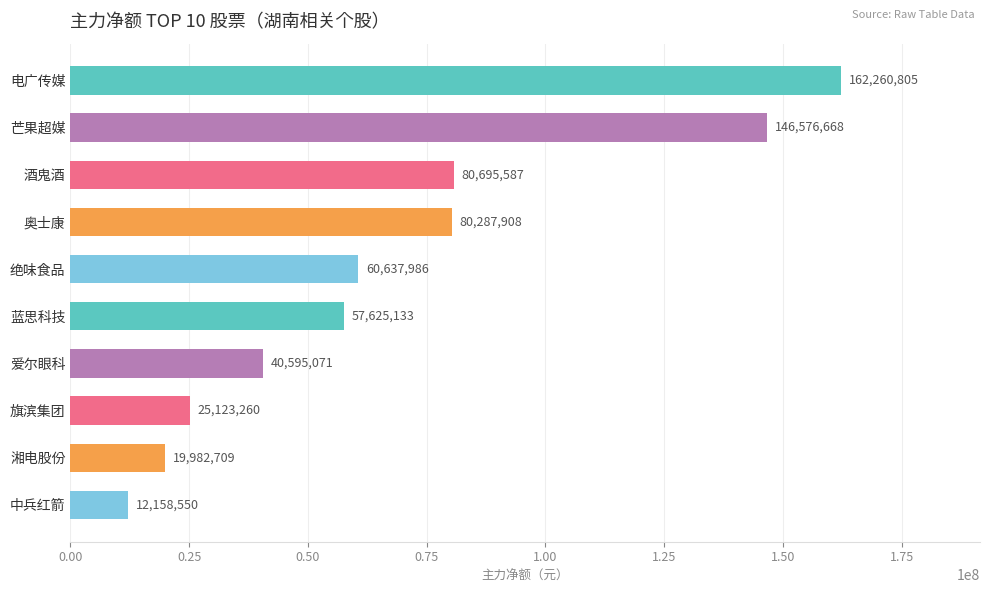

What is the difference between the maximum and second lowest values?

142278096